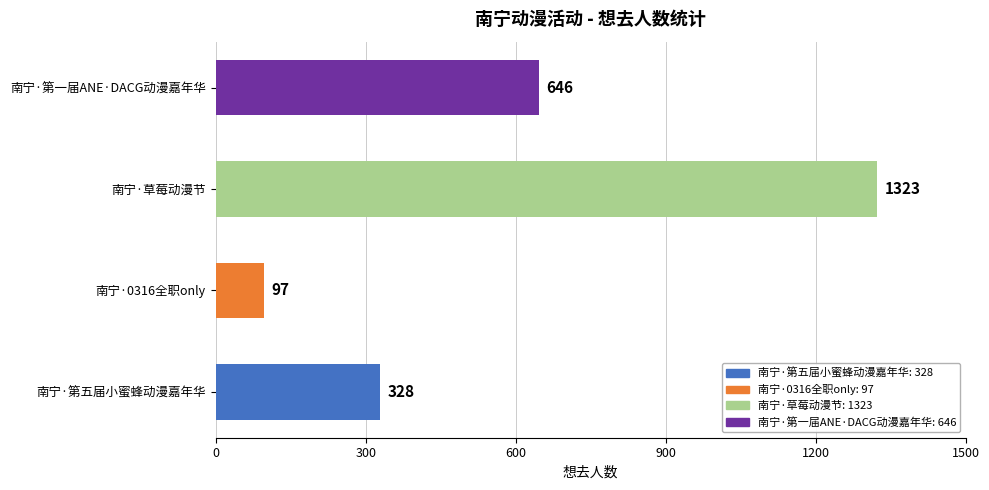

What is the sum of the values at 南宁·第一届ANE·DACG动漫嘉年华 and 南宁·草莓动漫节?

1969